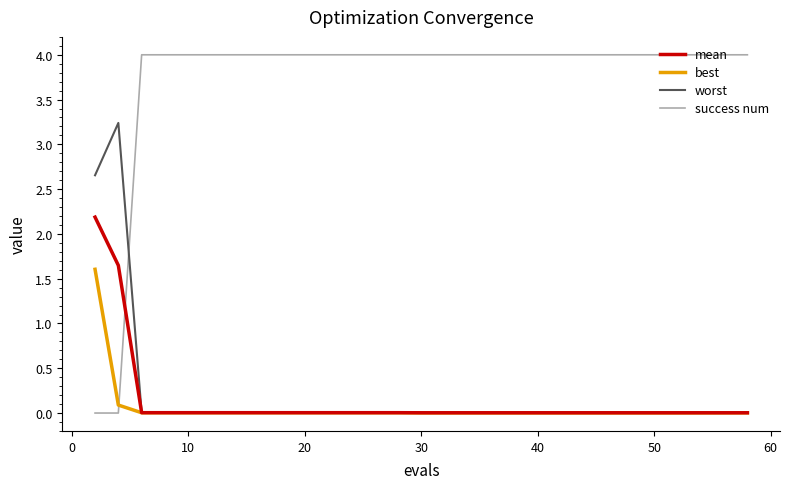

Which series has the largest total across all categories?

success num